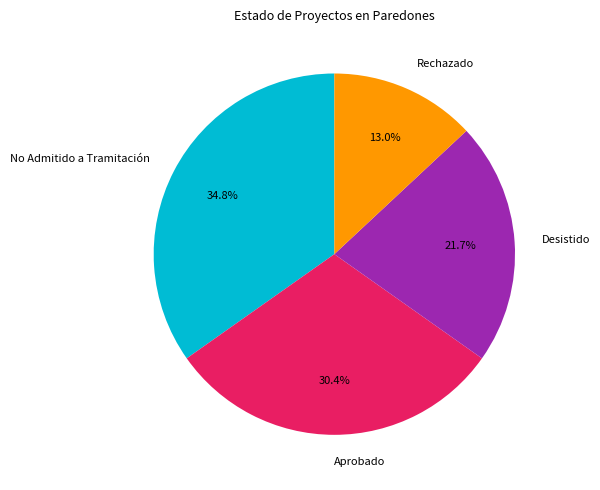

Between Desistido and Rechazado, which is larger?

Desistido